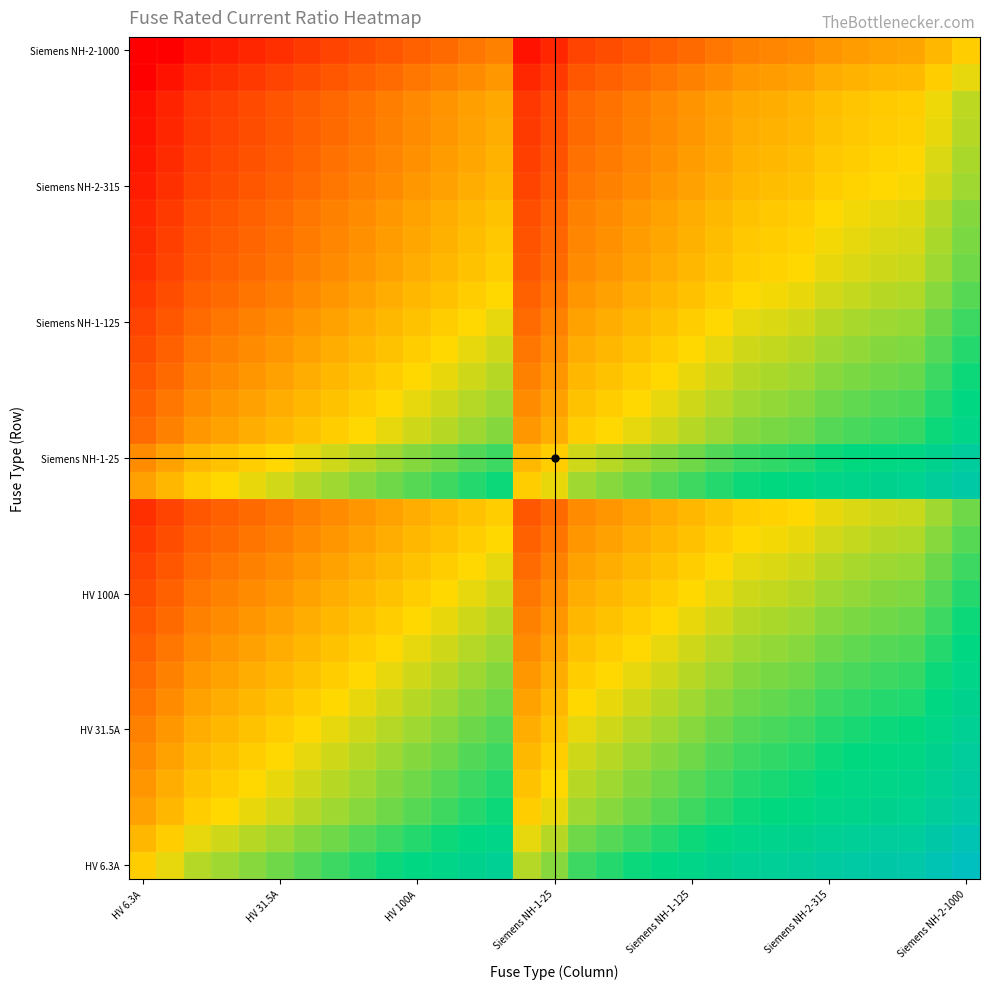

How many distinct data groups are displayed?

31